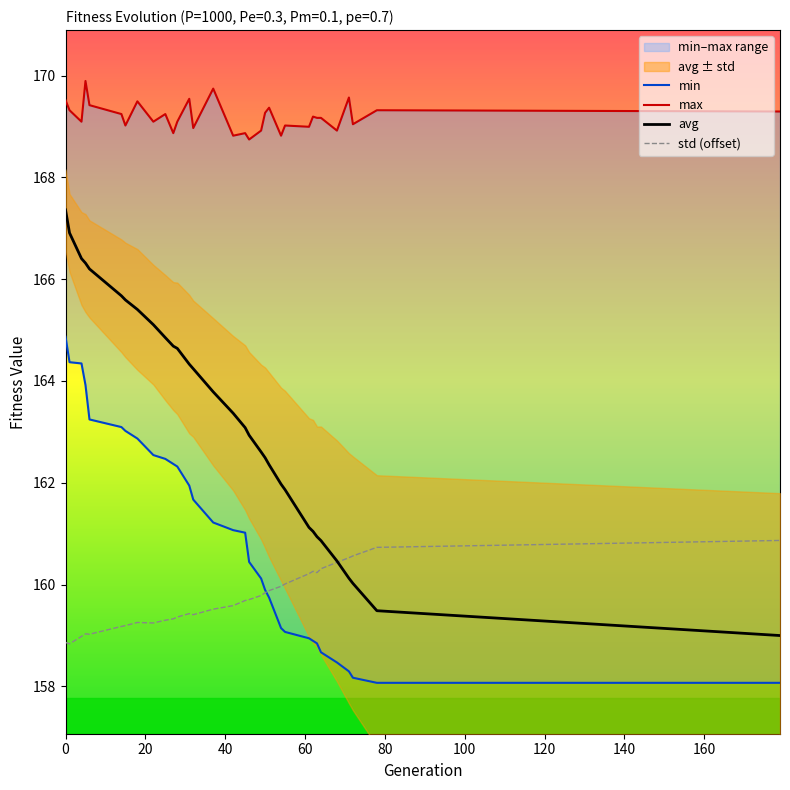

What is the highest value of the std (offset) series?

160.9